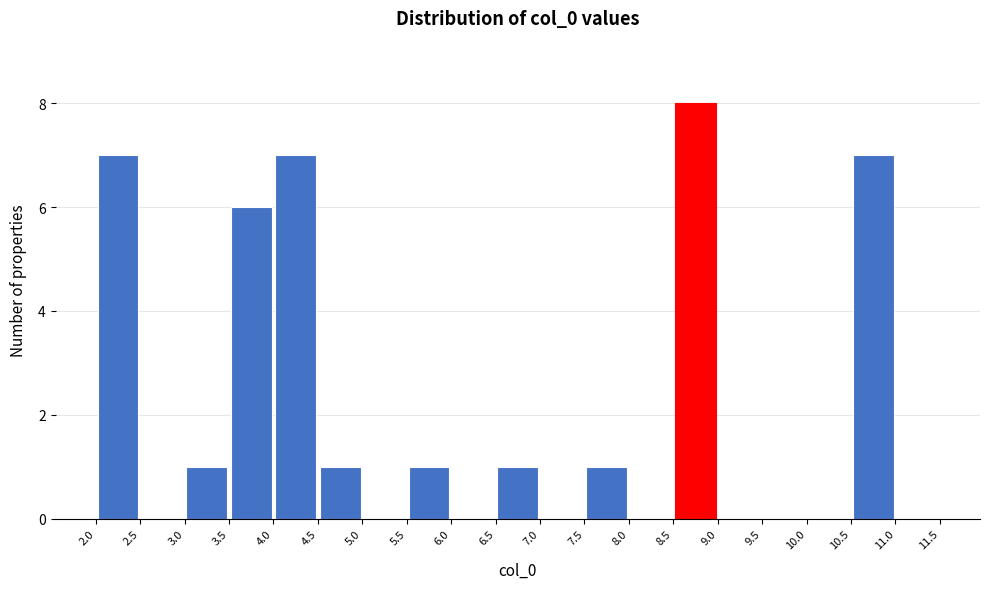

Reading left to right, list every bar in this chart as the range it spans on the x-axis followed by its height. The values are not printed on the chart, so give them approximately, as read against the axis.

2.0 to 2.5: 7
2.5 to 3.0: 0
3.0 to 3.5: 1
3.5 to 4.0: 6
4.0 to 4.5: 7
4.5 to 5.0: 1
5.0 to 5.5: 0
5.5 to 6.0: 1
6.0 to 6.5: 0
6.5 to 7.0: 1
7.0 to 7.5: 0
7.5 to 8.0: 1
8.0 to 8.5: 0
8.5 to 9.0: 8
9.0 to 9.5: 0
9.5 to 10.0: 0
10.0 to 10.5: 0
10.5 to 11.0: 7
11.0 to 11.5: 0